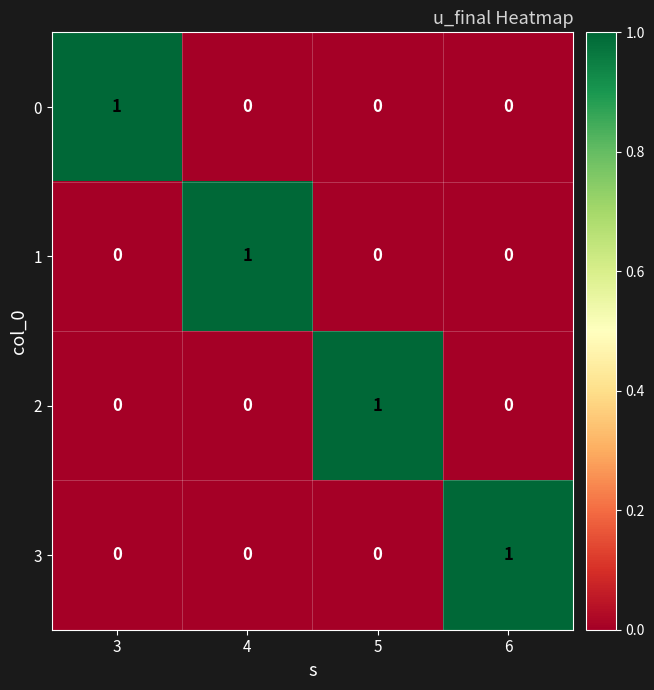

The value of 0 at 3 is 1. True or false?

True